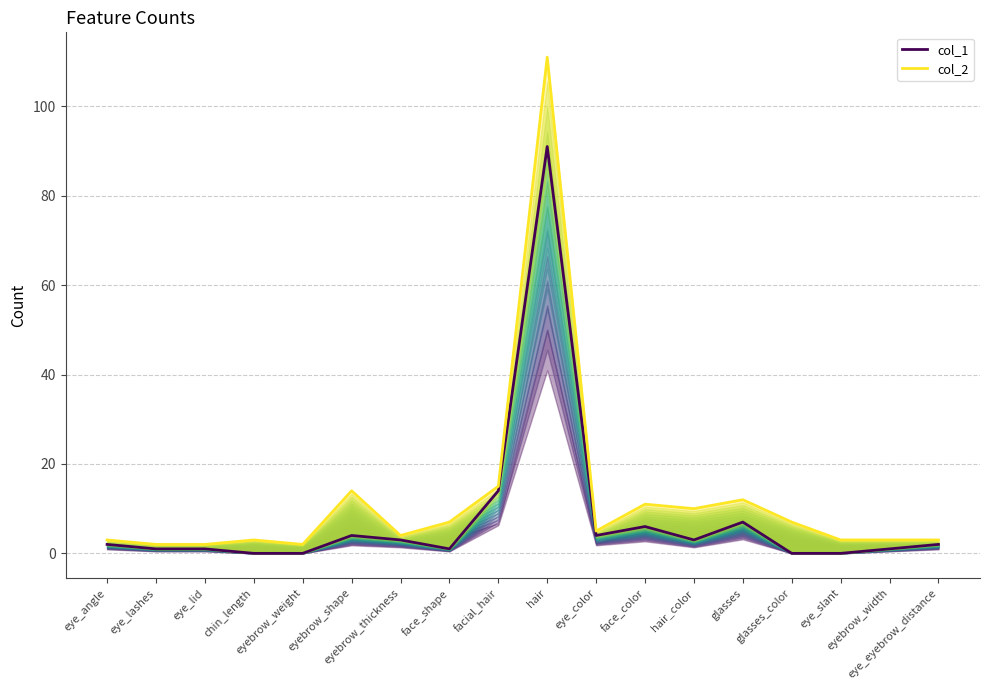

What position from the right is eye_lid?

16